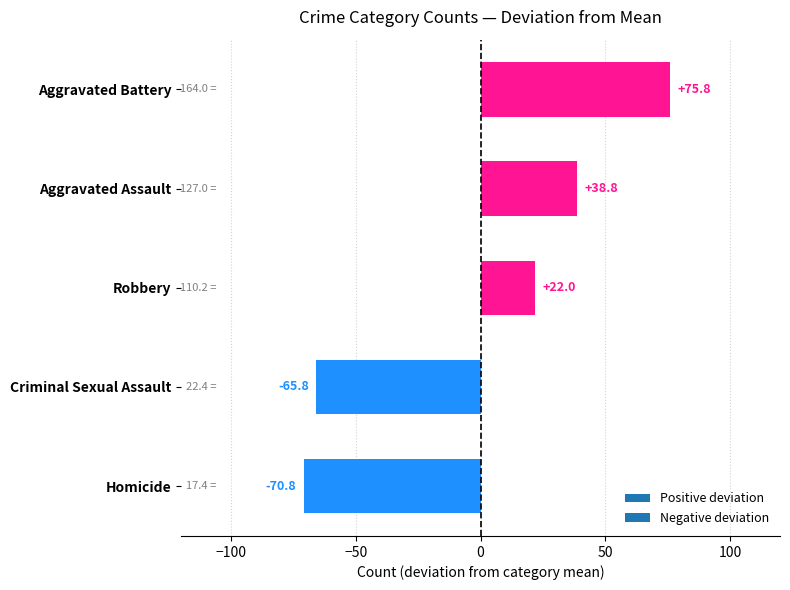

Reading bottom to top, list all the values displayed in this chart.

Homicide=-70.8	Criminal Sexual Assault=-65.8	Robbery=22.0	Aggravated Assault=38.8	Aggravated Battery=75.8